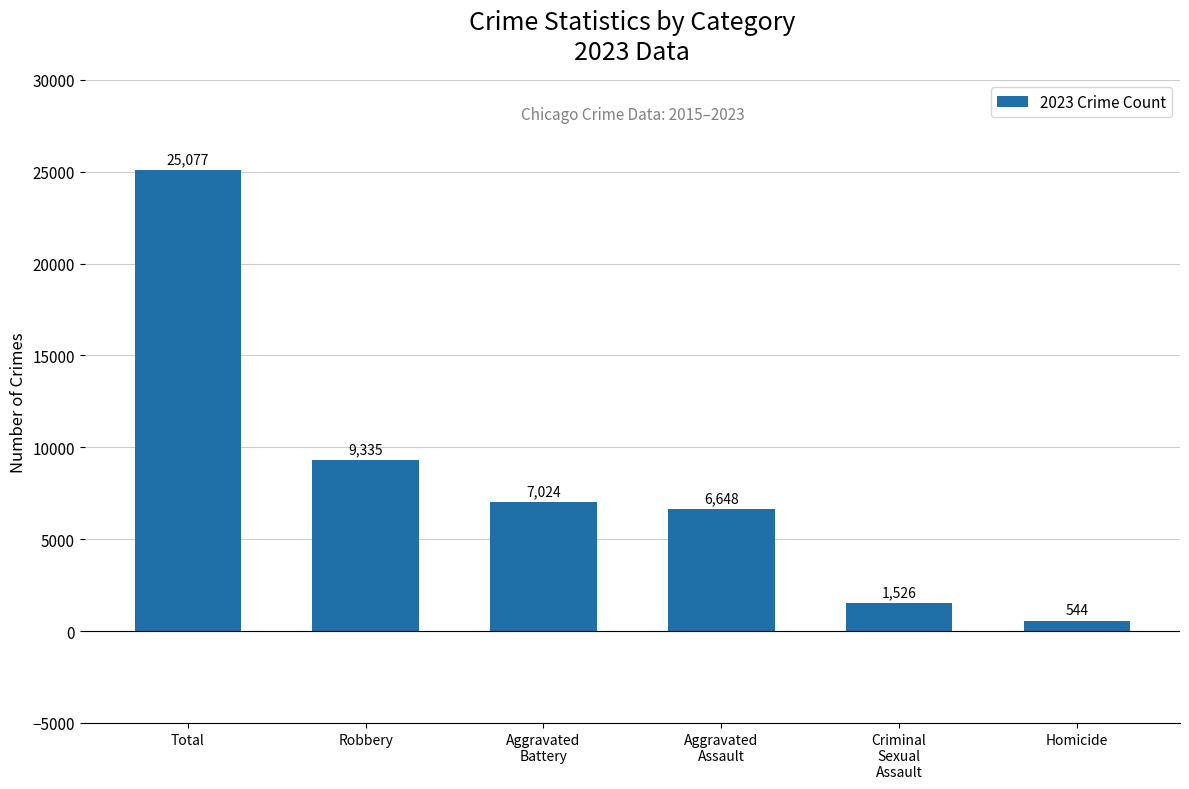

What position from the left is Aggravated
Assault?

4